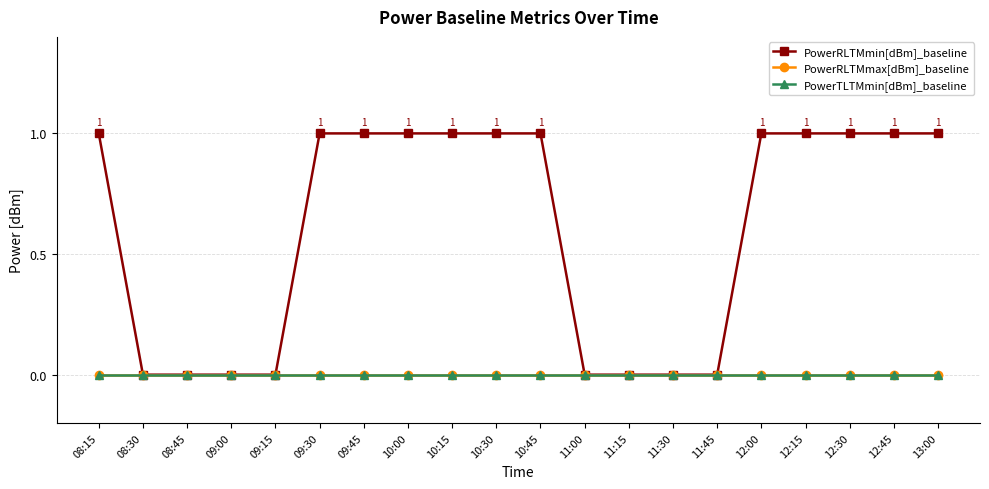

Is the value of PowerRLTMmin[dBm]_baseline at 08:30 greater than the value of PowerRLTMmax[dBm]_baseline at 10:30?

No